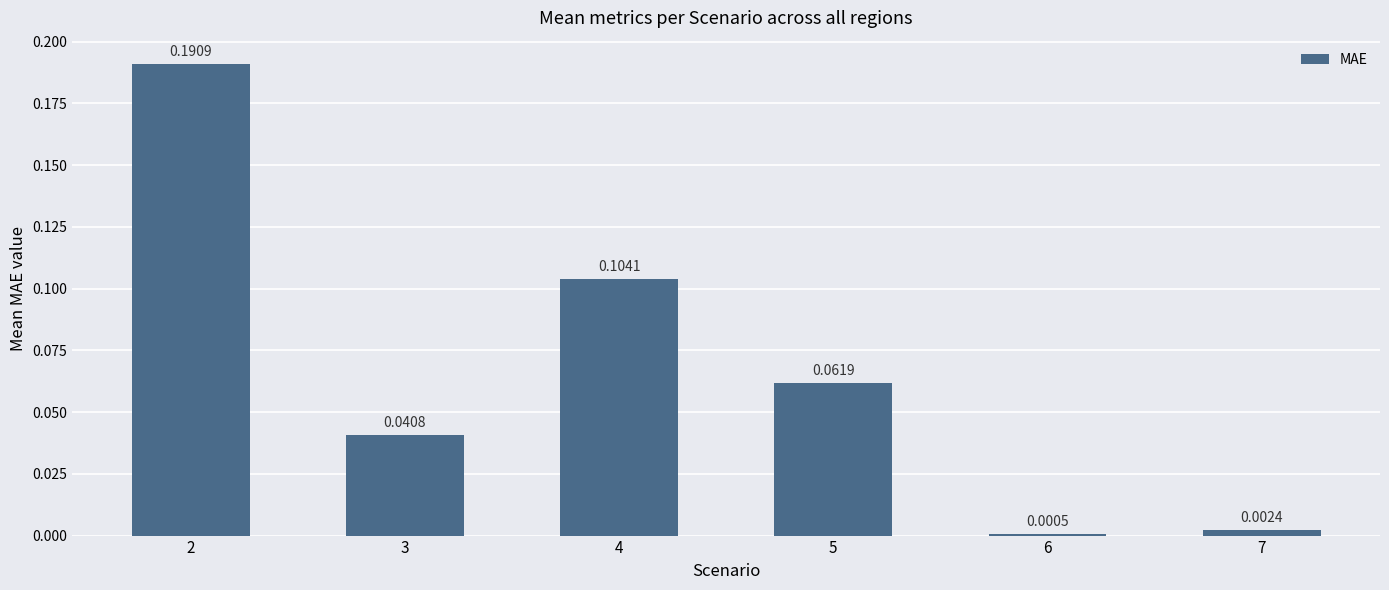

How many series are shown in this chart?

1